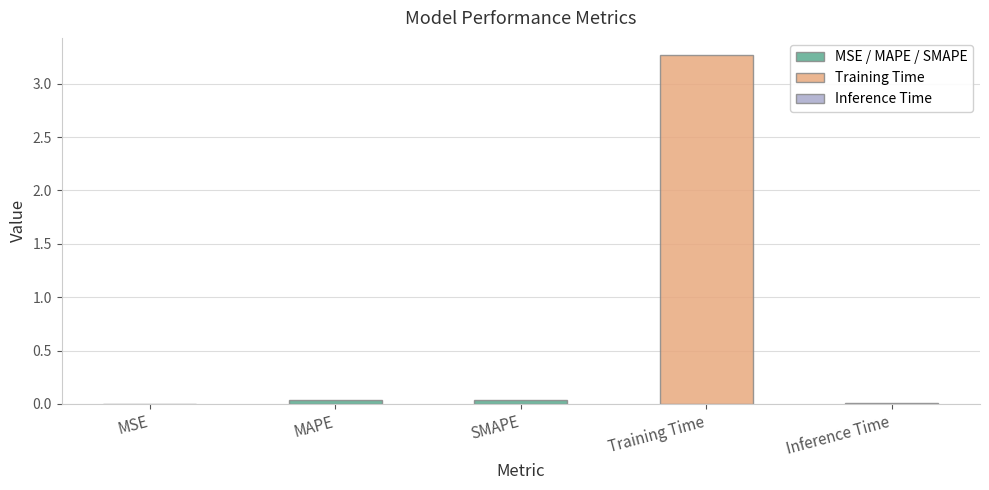

What is the sum of all values?

3.4